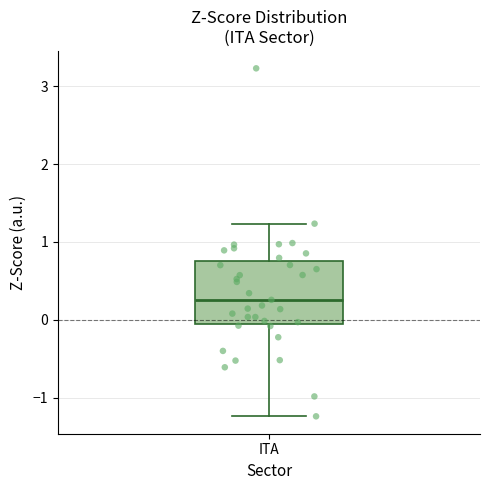

Where does the median line of the box for ITA sit on the y-axis? The values are not printed on the chart, so give them approximately, as read against the axis.

0.3